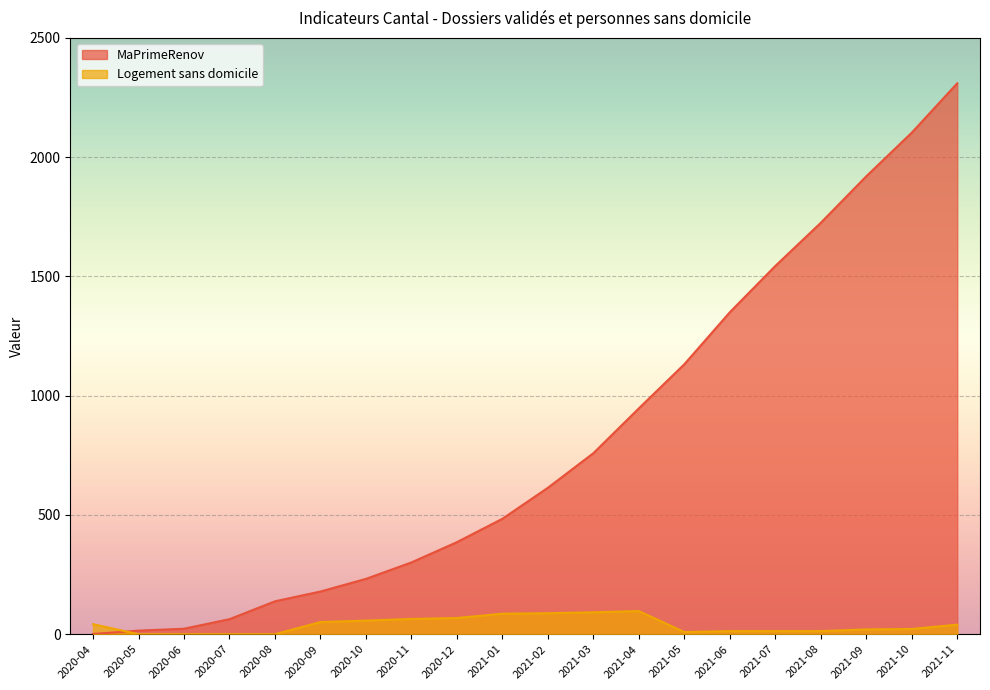

What is the value of the Logement sans domicile point at the 14th from the left?

9